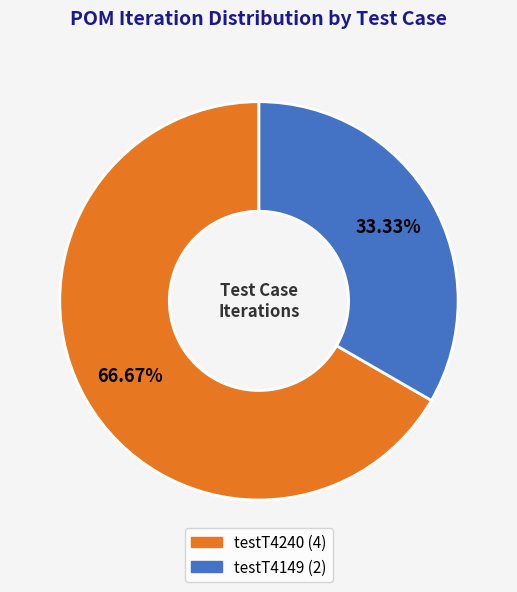

Is there any slice that represents more than half of the pie?

Yes